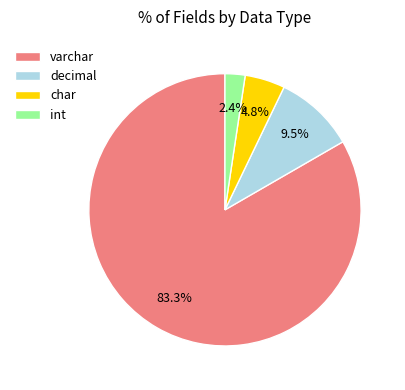

Which category has the smallest portion of the pie?

int